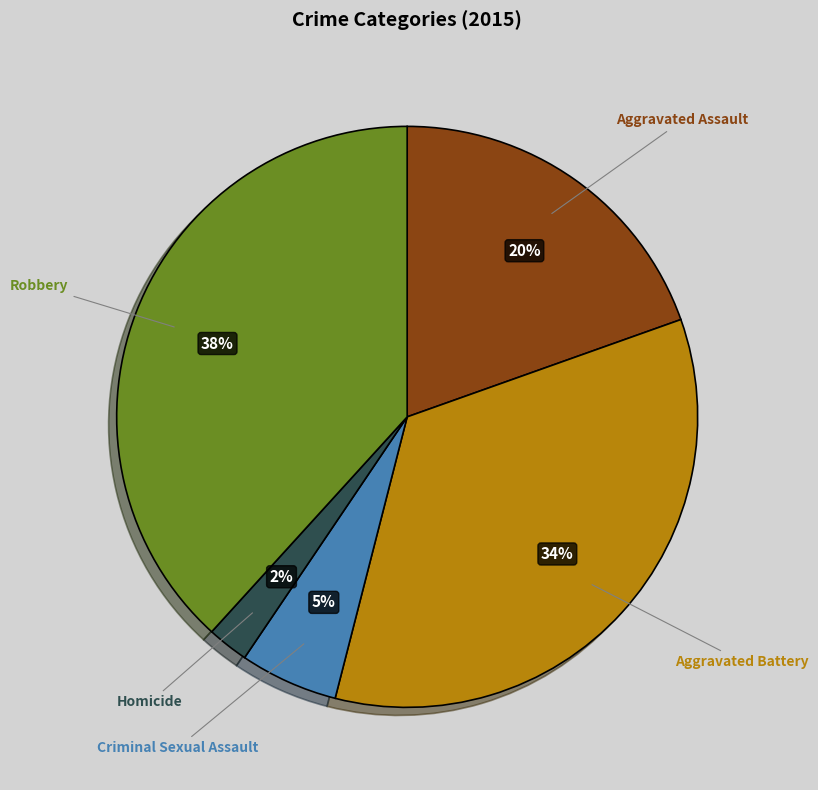

How many slices are in this pie chart?

5